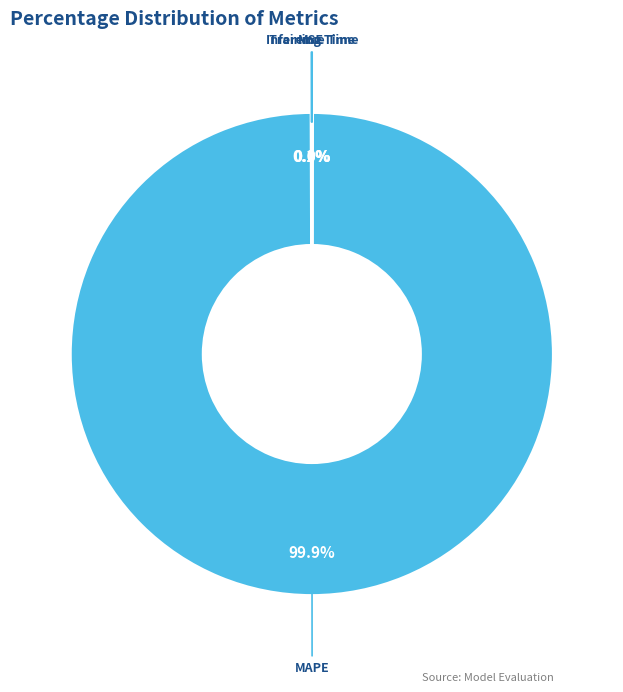

How much of the chart is everything except MAPE?

0.1%